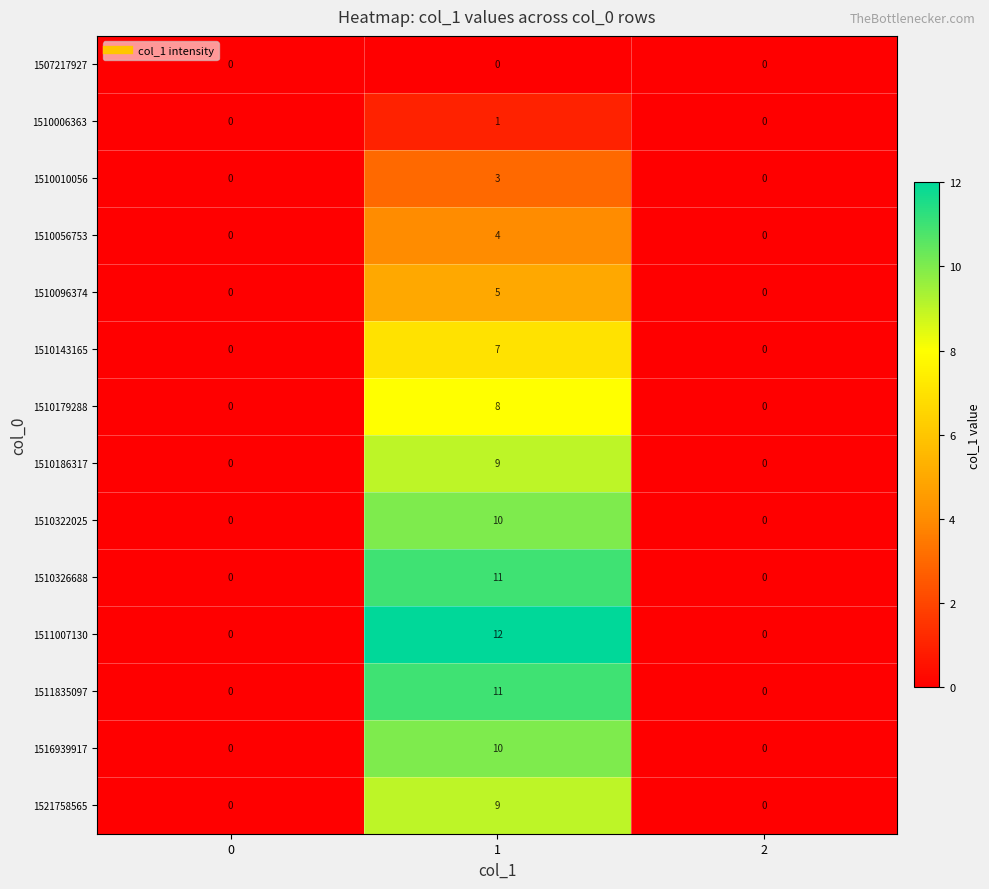

What is the difference between the 1510056753 values at 0 and 1?

4